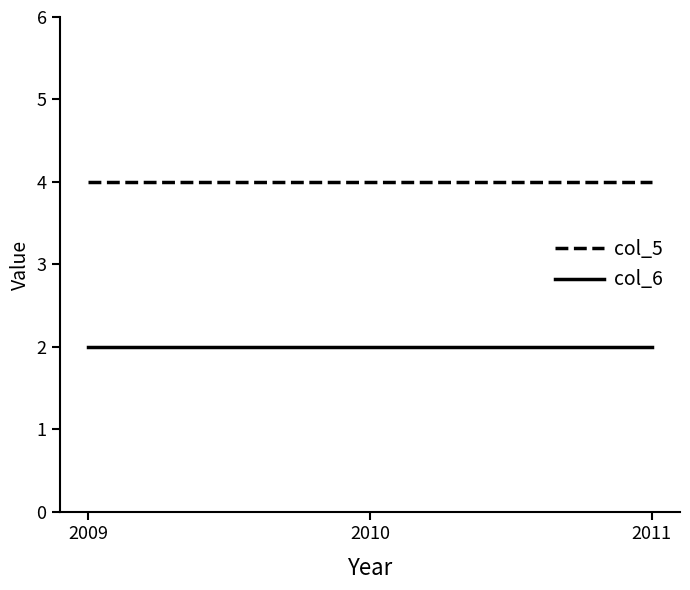

Reading left to right, extract all data points from this chart.

col_5: 2009=4	2010=4	2011=4
col_6: 2009=2	2010=2	2011=2